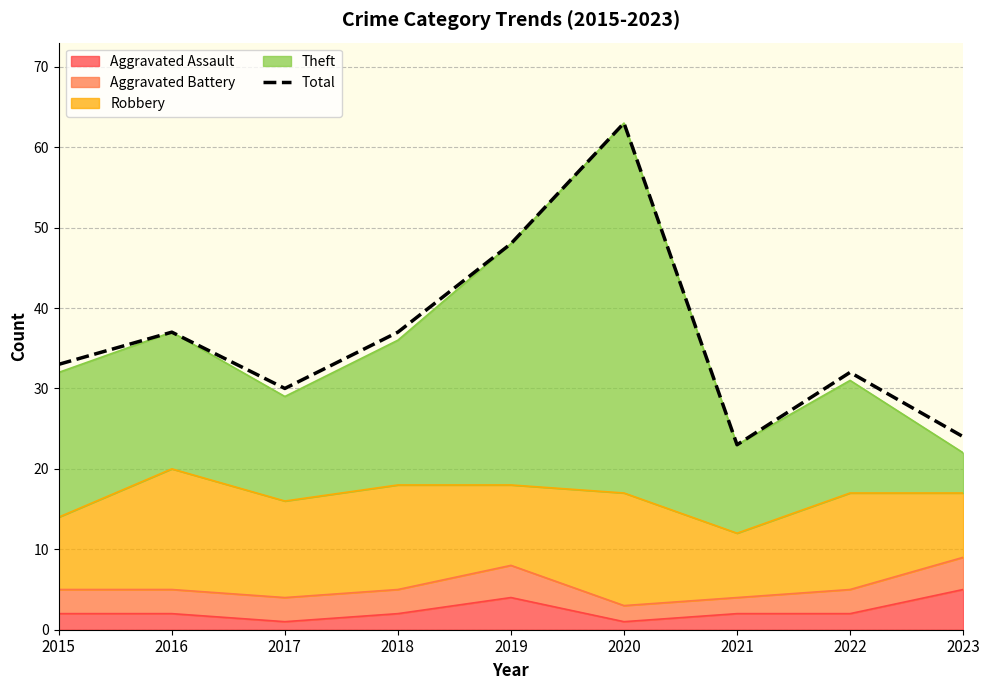

At which category does the chart reach its peak across all series?

2020